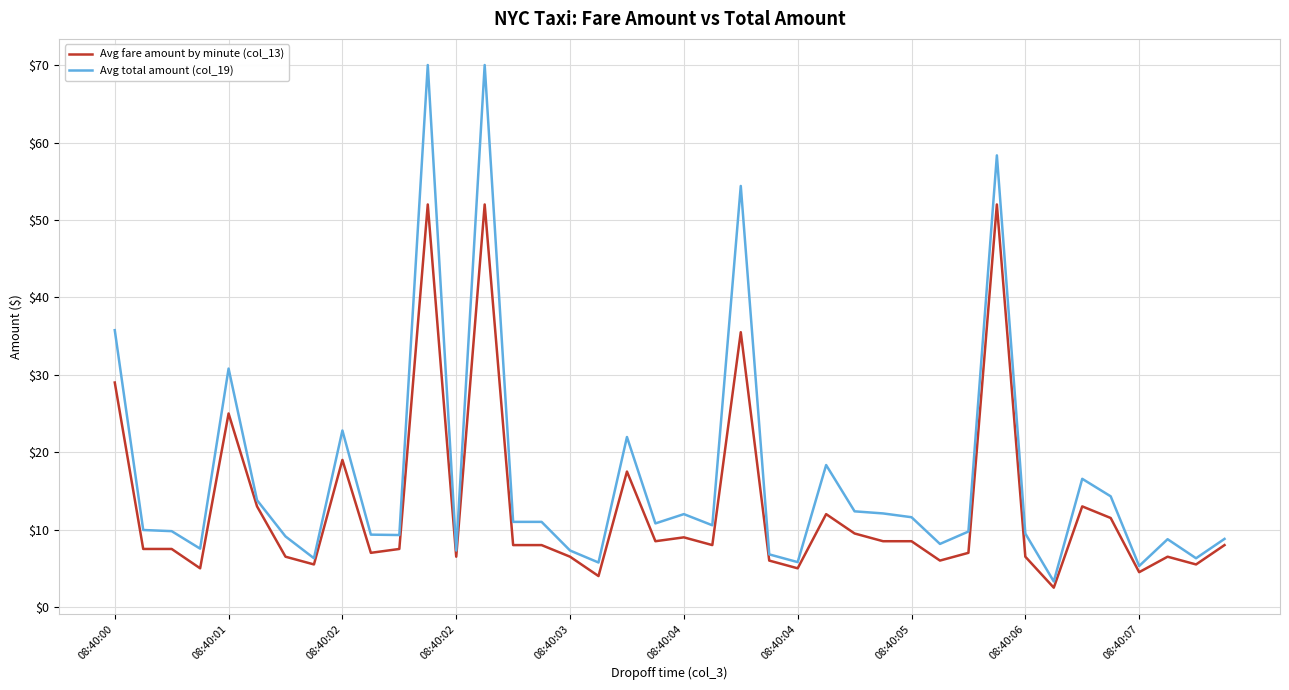

What is the smallest value displayed?

2.5